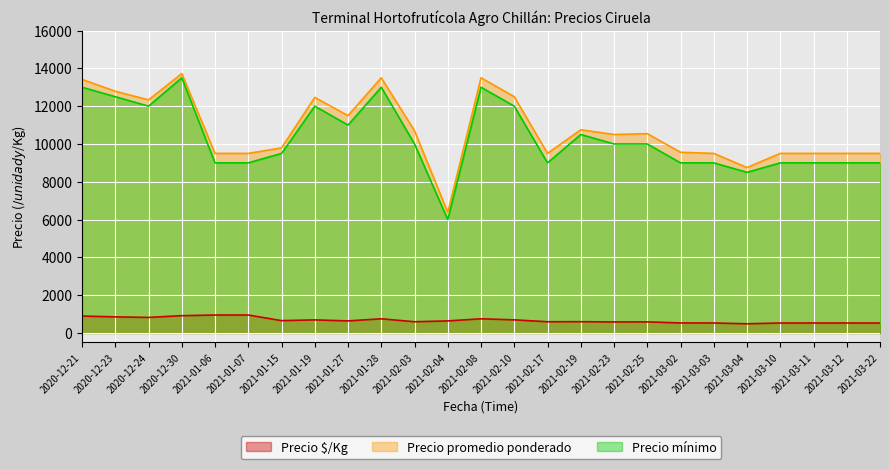

What is the minimum value shown in the chart?

486